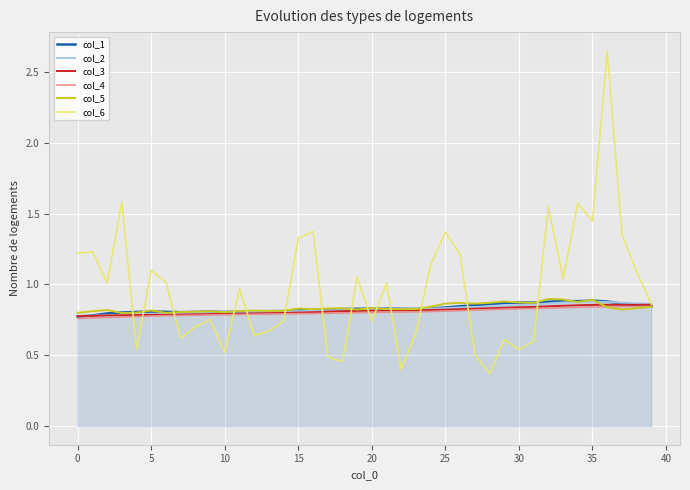

Which series has the largest total across all categories?

col_6